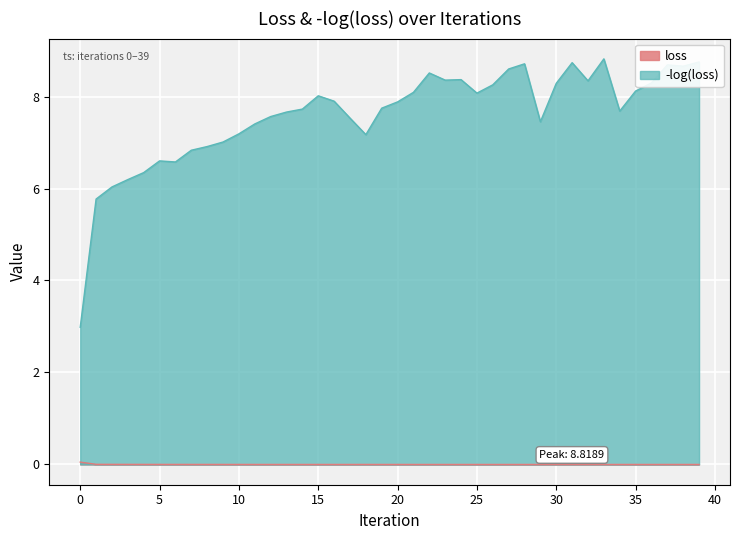

Read the -log(loss) value at 35.

8.1